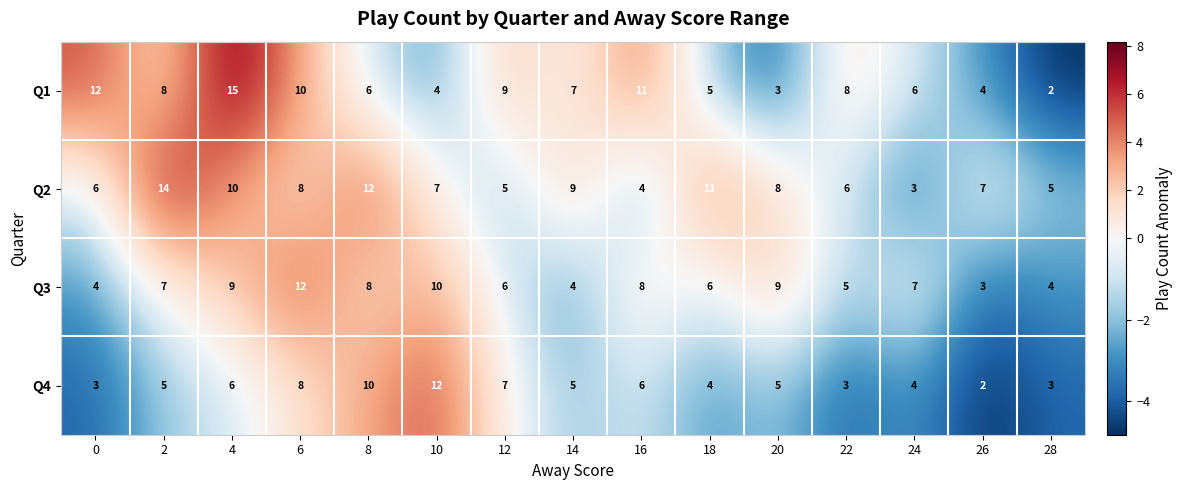

Is it true that Q3 equals 10 at 10?

True